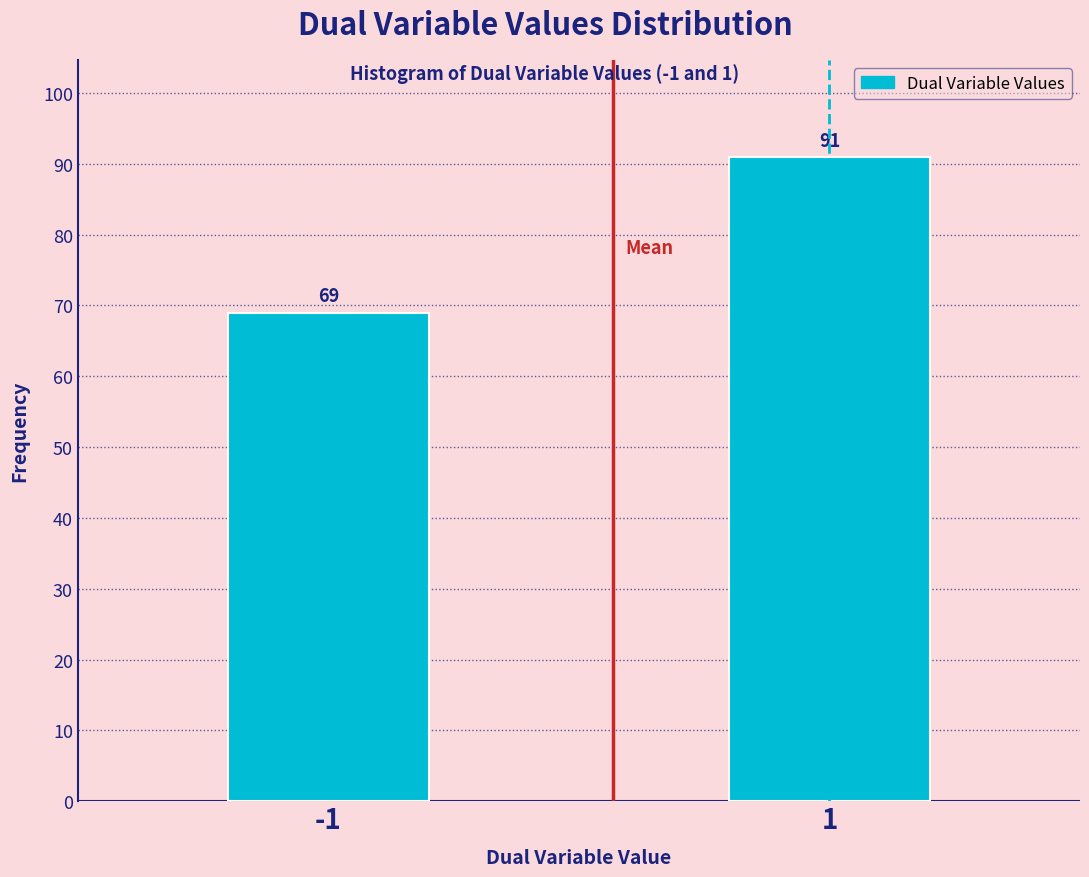

Reading right to left, extract all data points from this chart.

1=91	-1=69